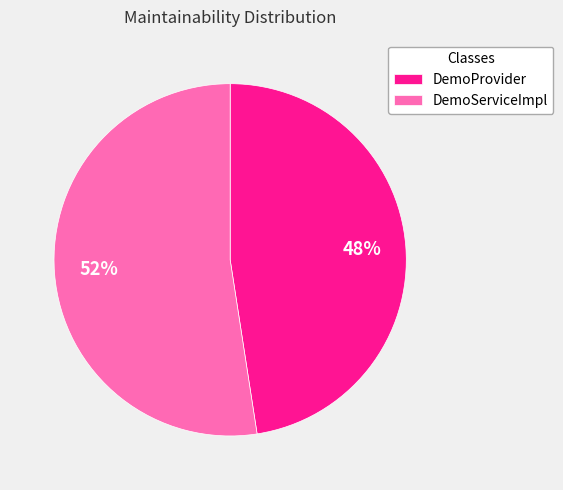

Rank the categories by value from highest to lowest.

DemoServiceImpl, DemoProvider